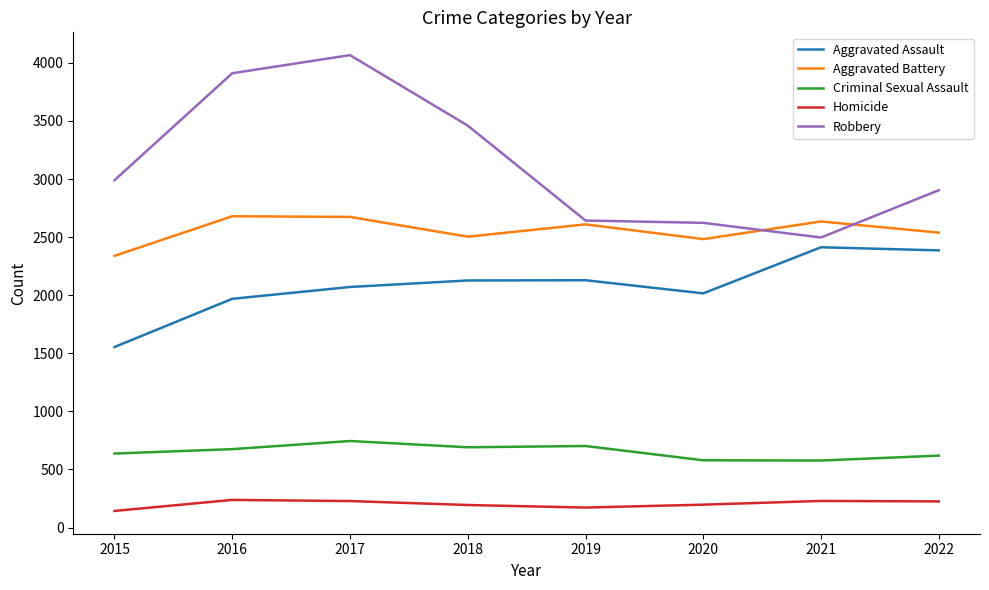

True or false: Aggravated Assault and Criminal Sexual Assault intersect in this chart.

False